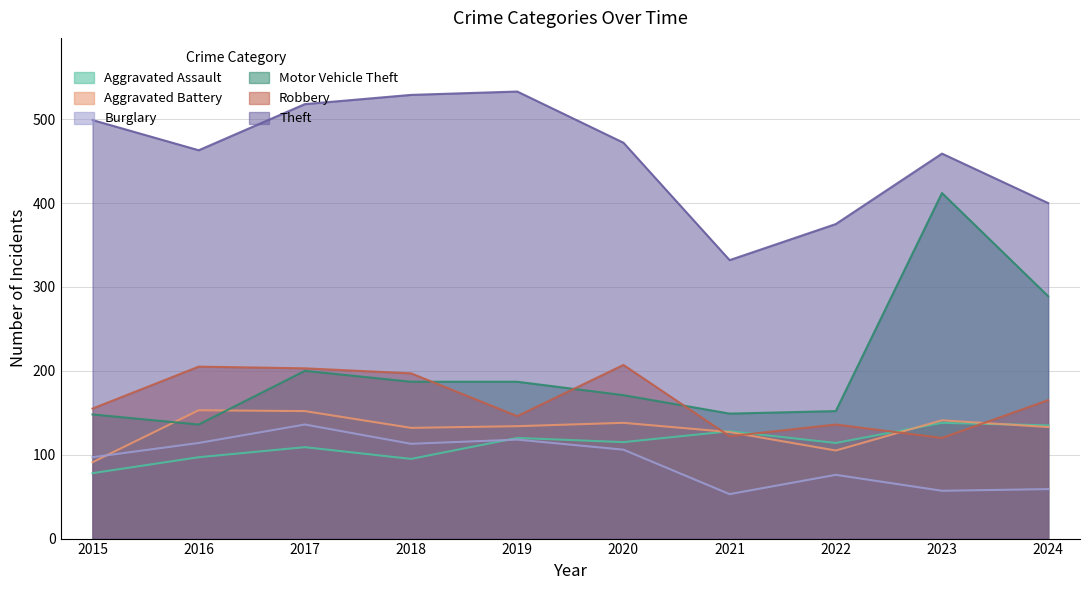

What is the value of the Burglary point at the 5th from the left?

118